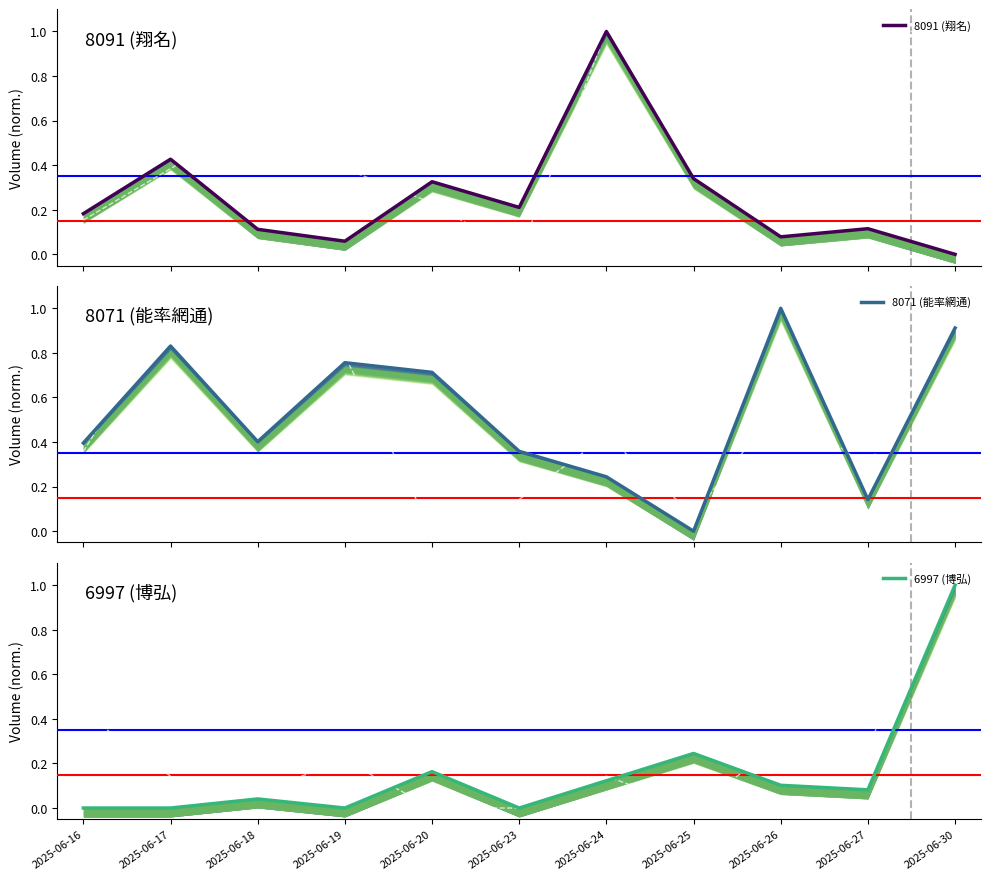

Is the value of 6997 (博弘) price at 2025-06-20 greater than the value of 8071 (能率網通) at 2025-06-27?

No